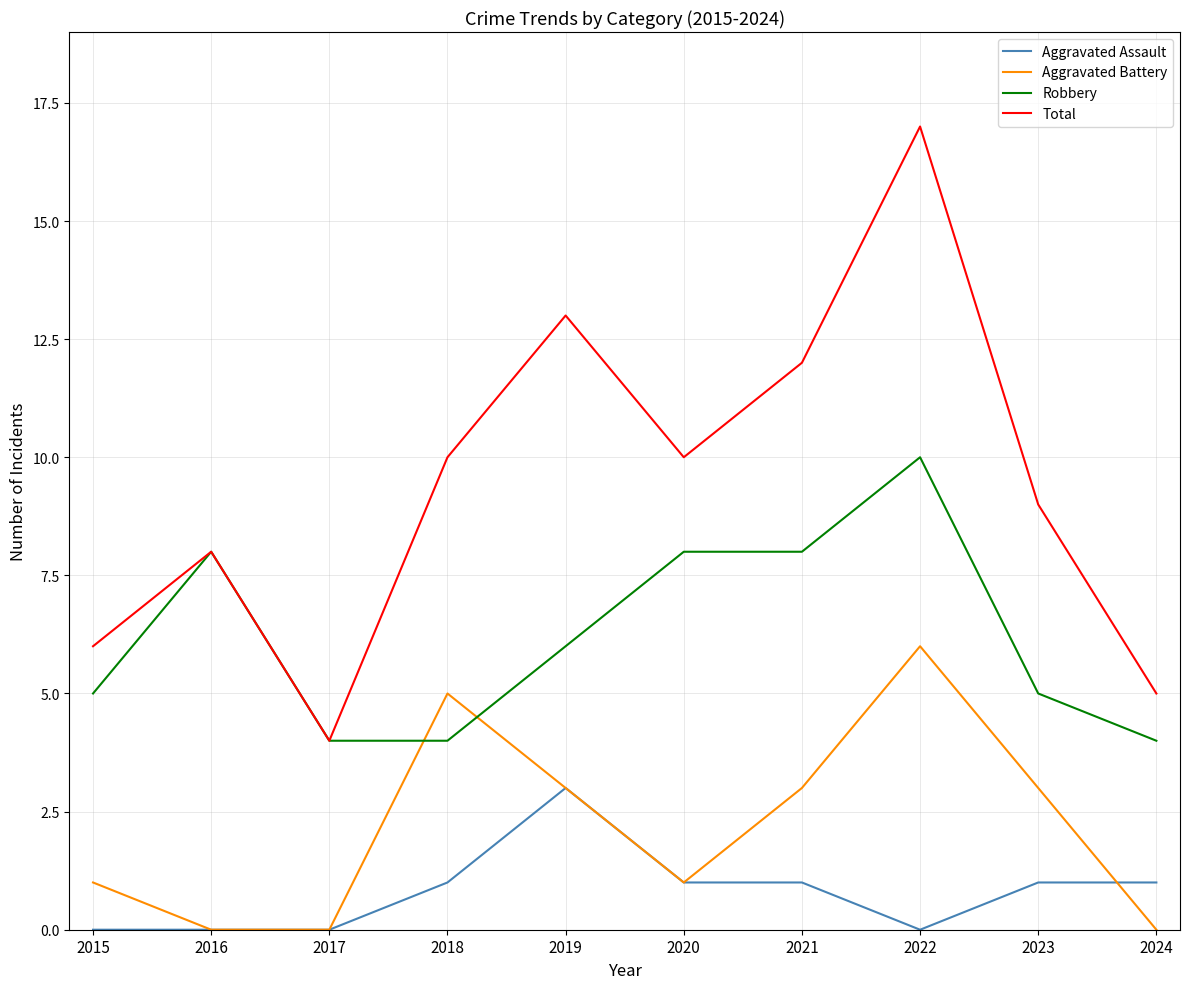

What is the difference between the second highest and minimum values in the Robbery series?

4